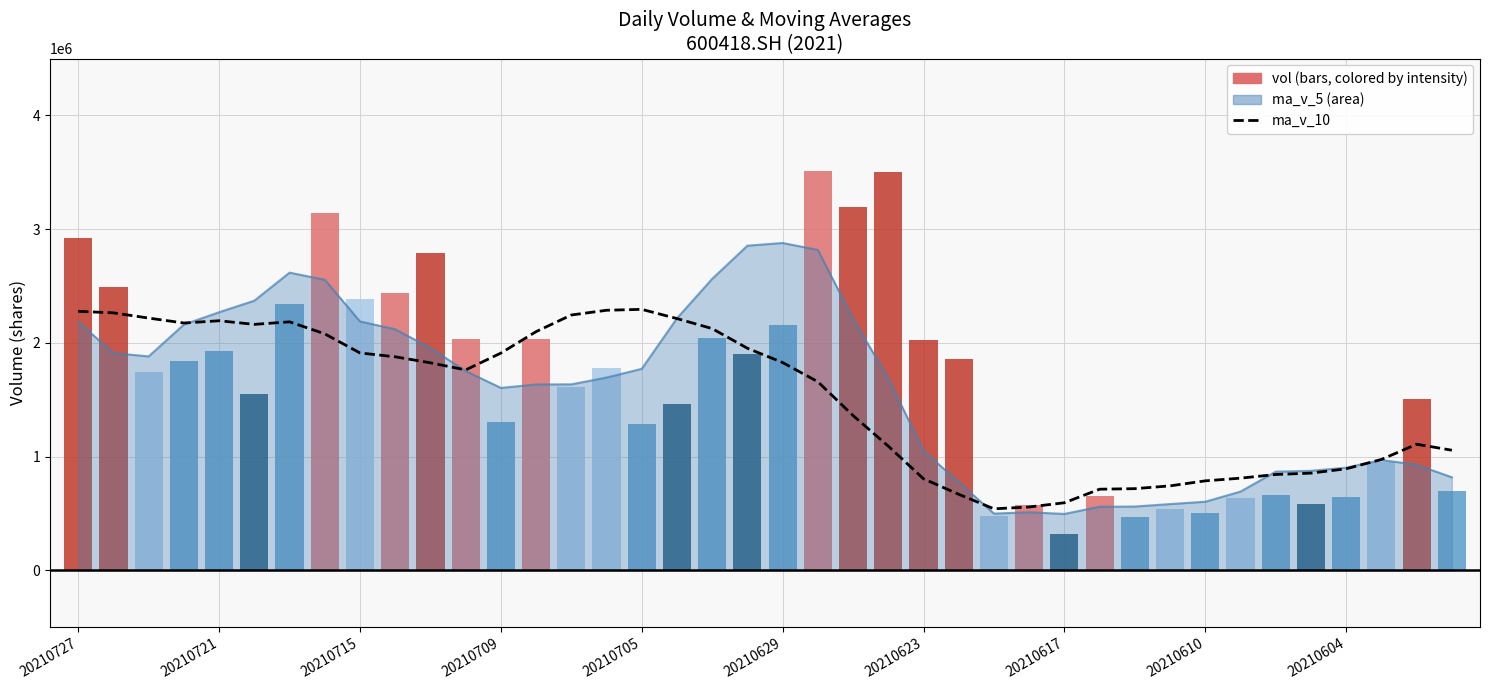

What position from the right is 20210629?

20